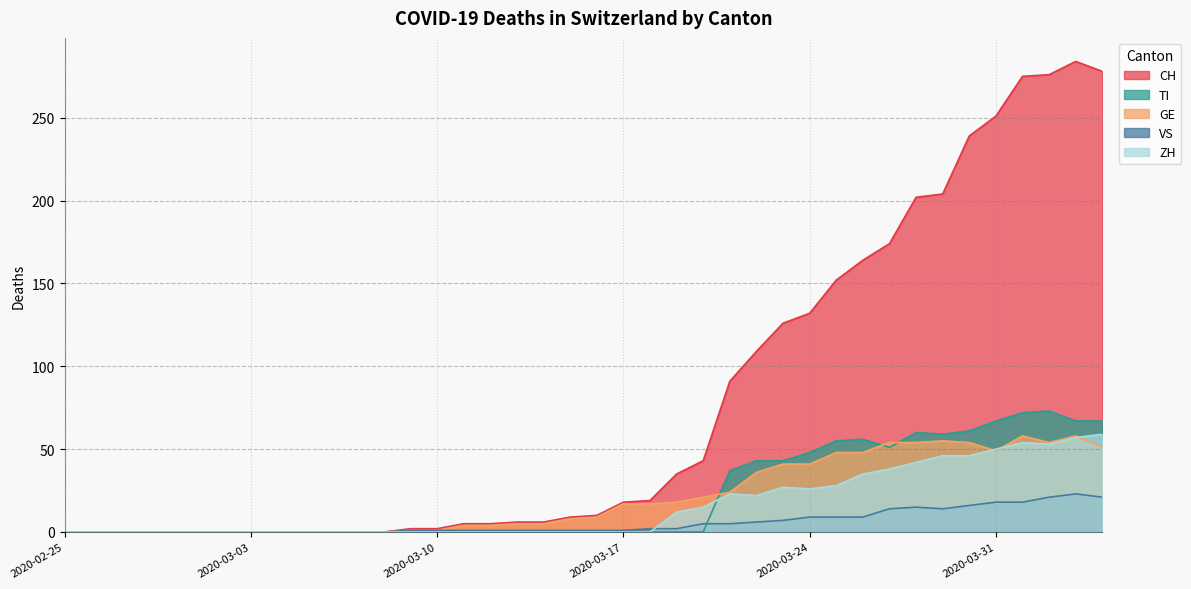

How many lines are shown in the chart?

5